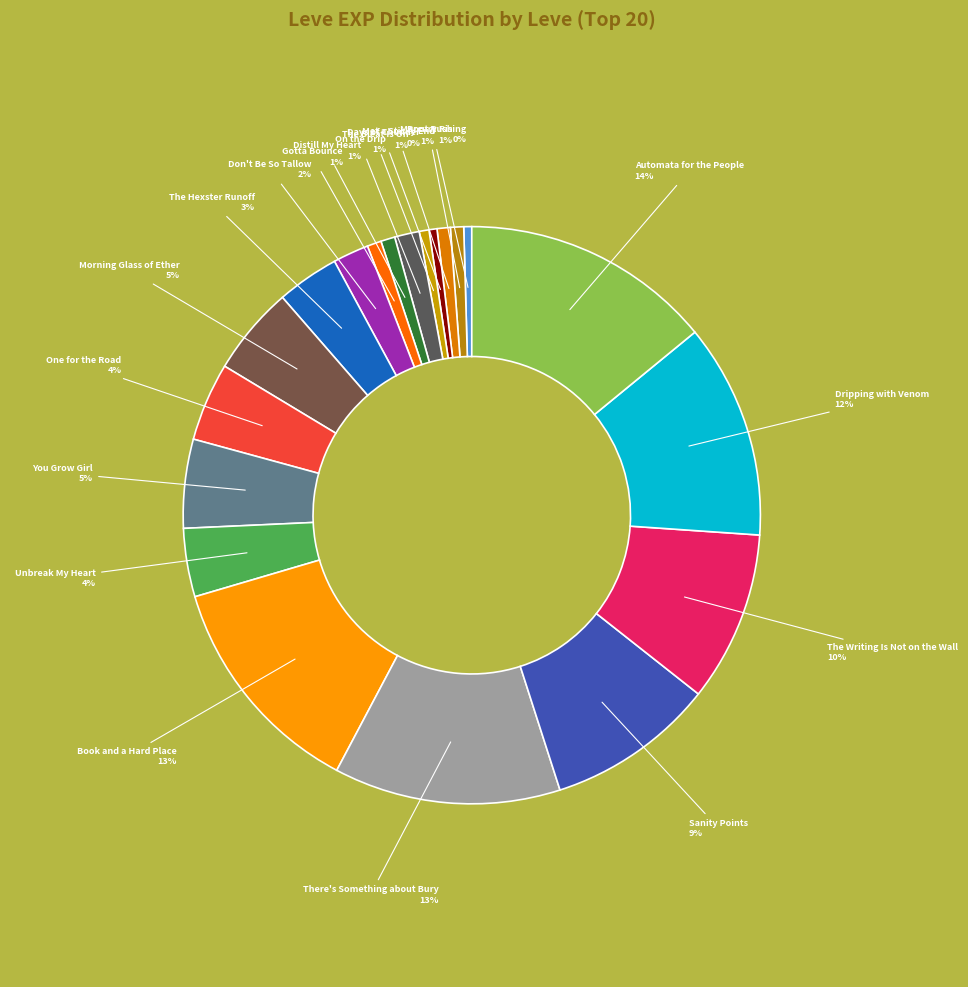

How many slices are in this pie chart?

20